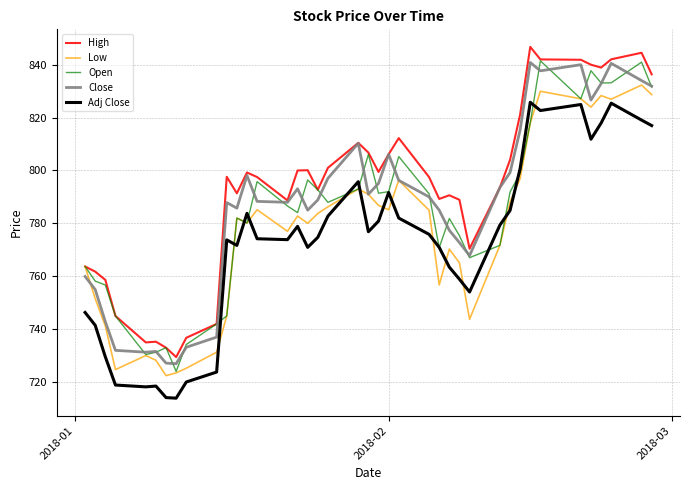

What is the minimum value for Open?

724.0